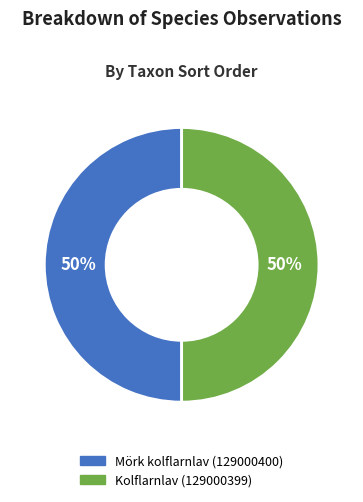

The Mörk kolflarnlav (129000400) slice represents 50% of the pie. True or false?

True